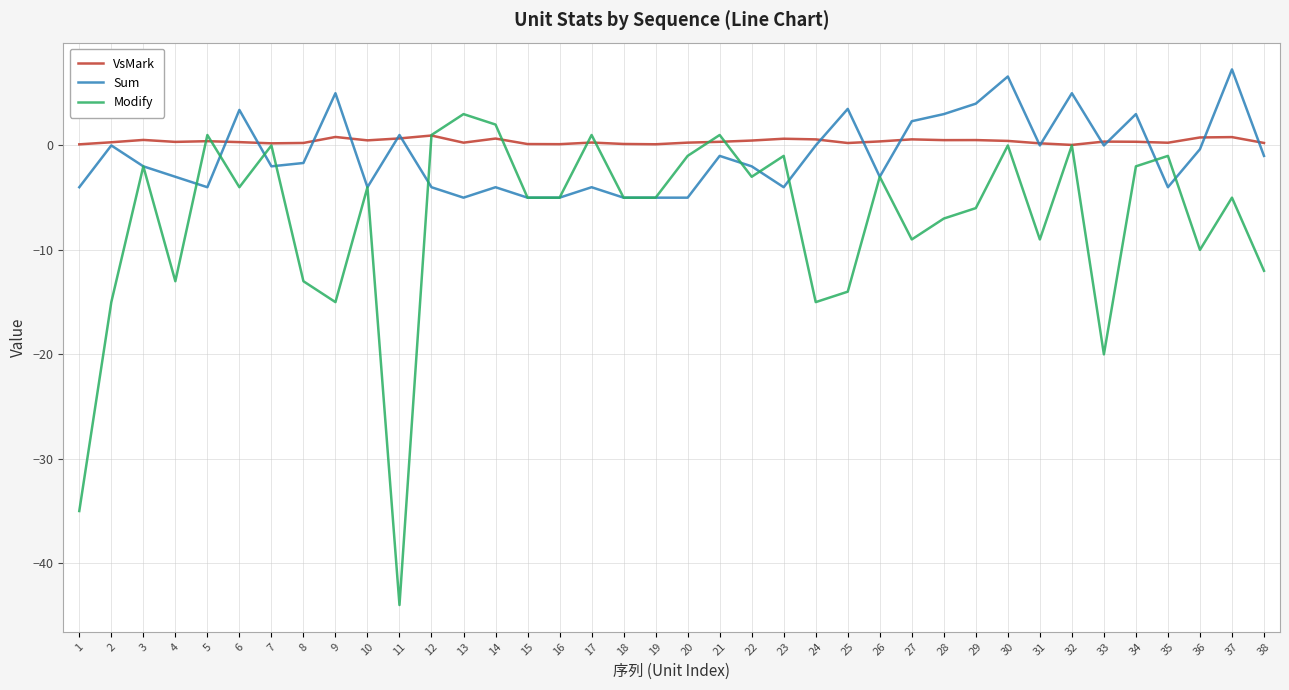

Is the value of Modify at 26 greater than the value of VsMark at 21?

No